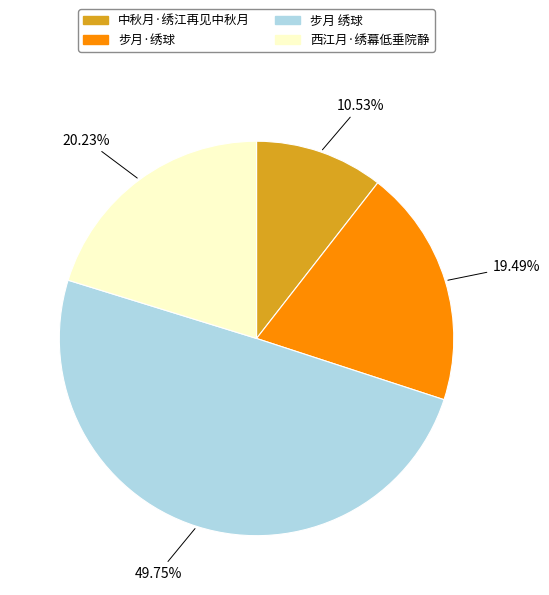

Approximately how many times larger is the value at 步月·绣球 compared to 西江月·绣幕低垂院静?

1.0